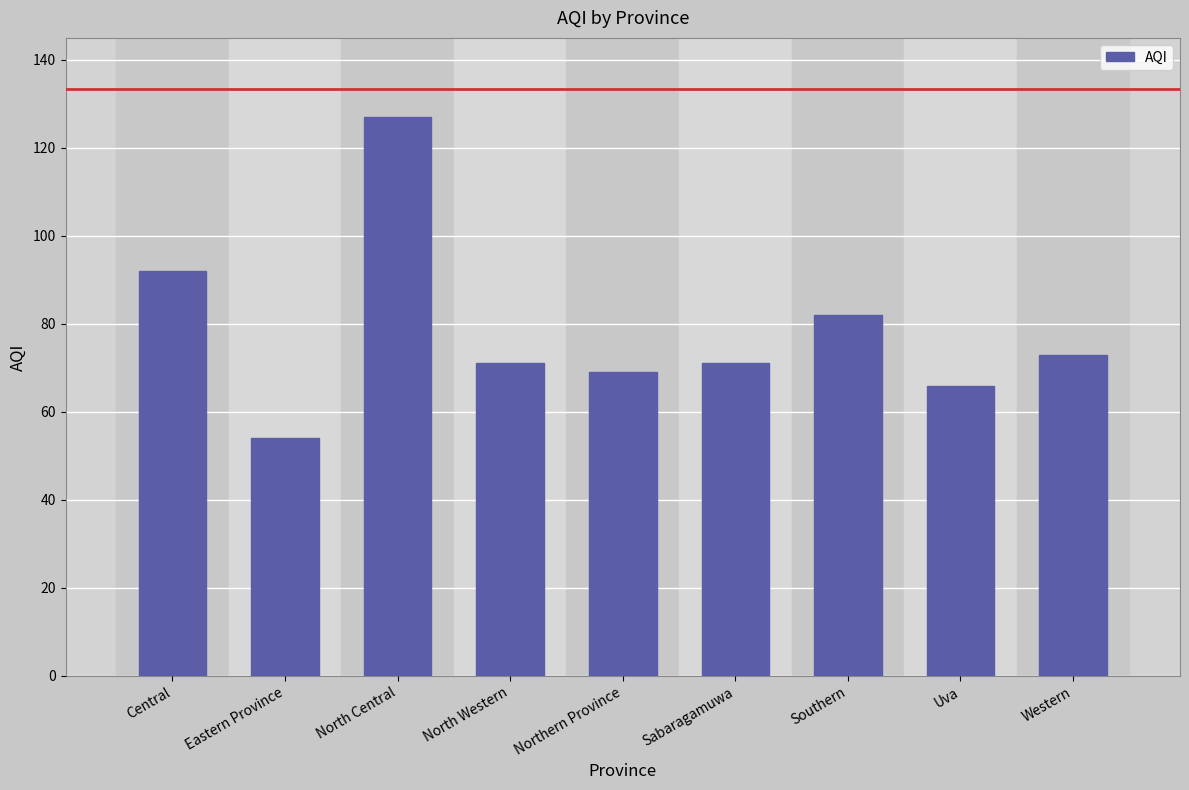

Which label corresponds to the smallest value in the chart?

Eastern Province